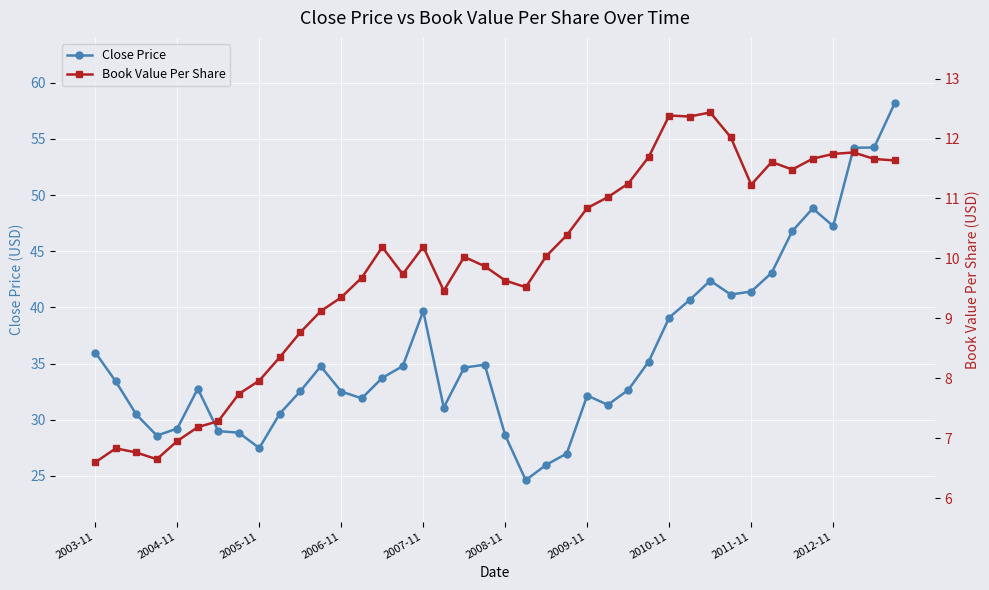

True or false: Close Price has a value of 22.4 at 2003-11.

False